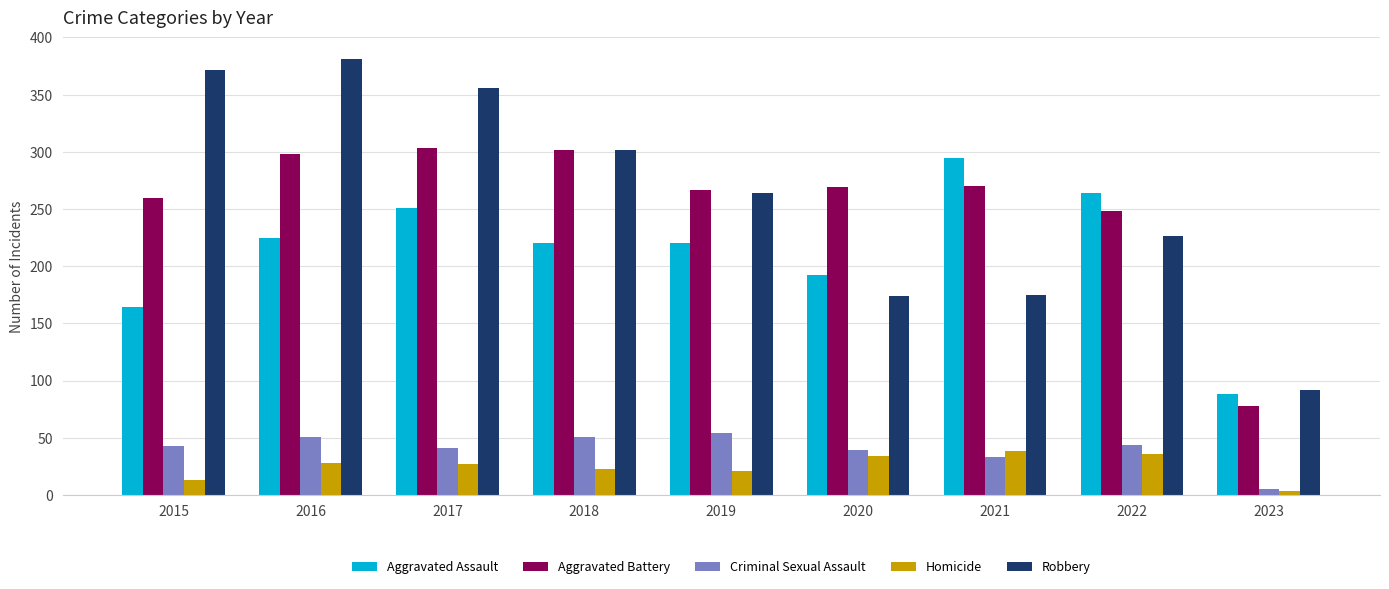

The value of Homicide at 2022 is 60. True or false?

False